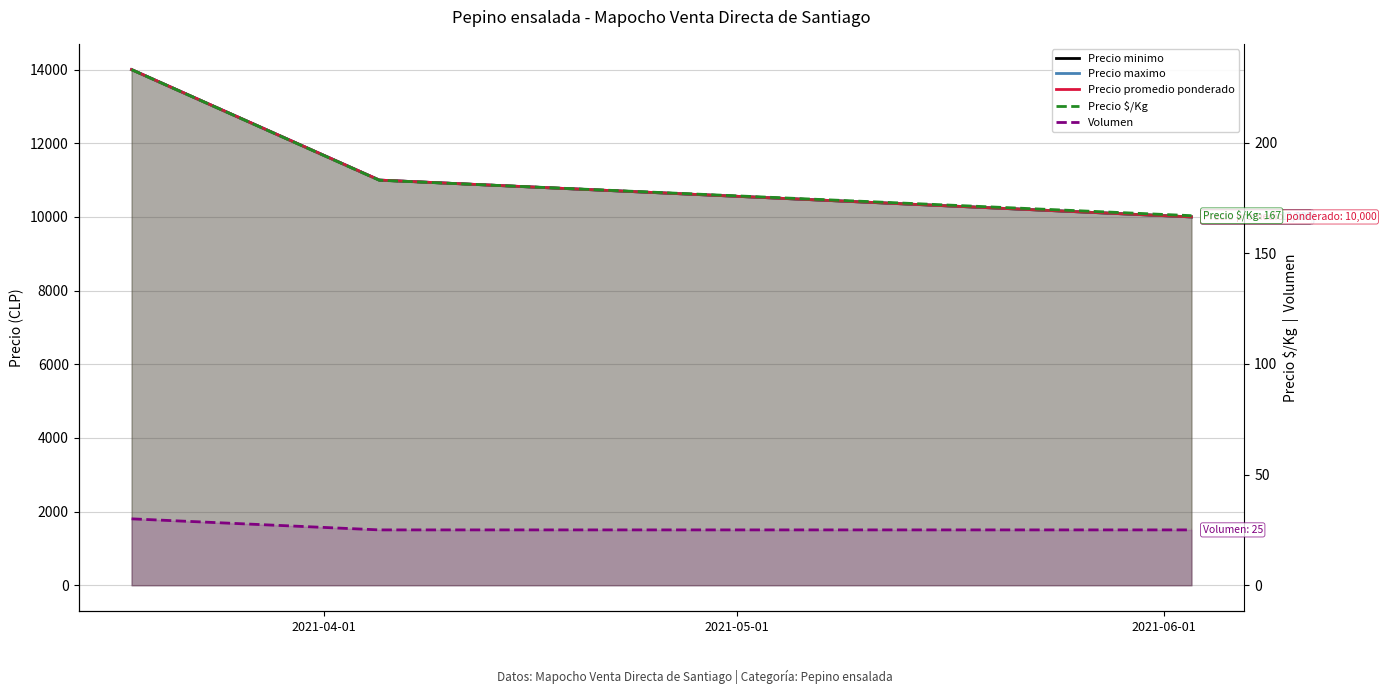

What is the highest value of the Precio maximo series?

14000